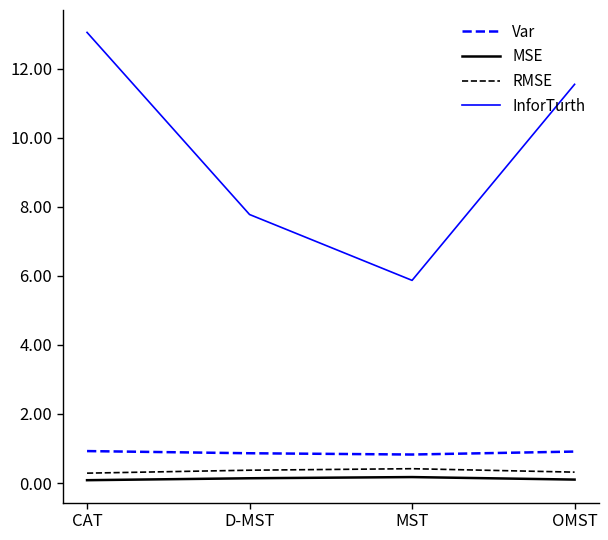

Between CAT and D-MST, which series saw the biggest shift?

InforTurth